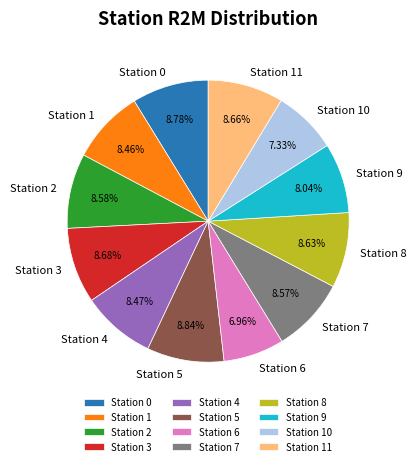

Do Station 2 and Station 7 together represent more than half of the pie?

No